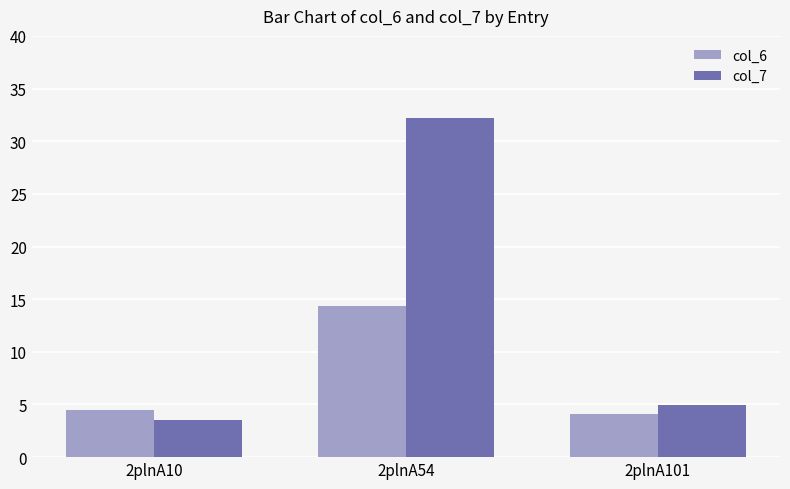

What is the average value of the col_6 series?

7.6